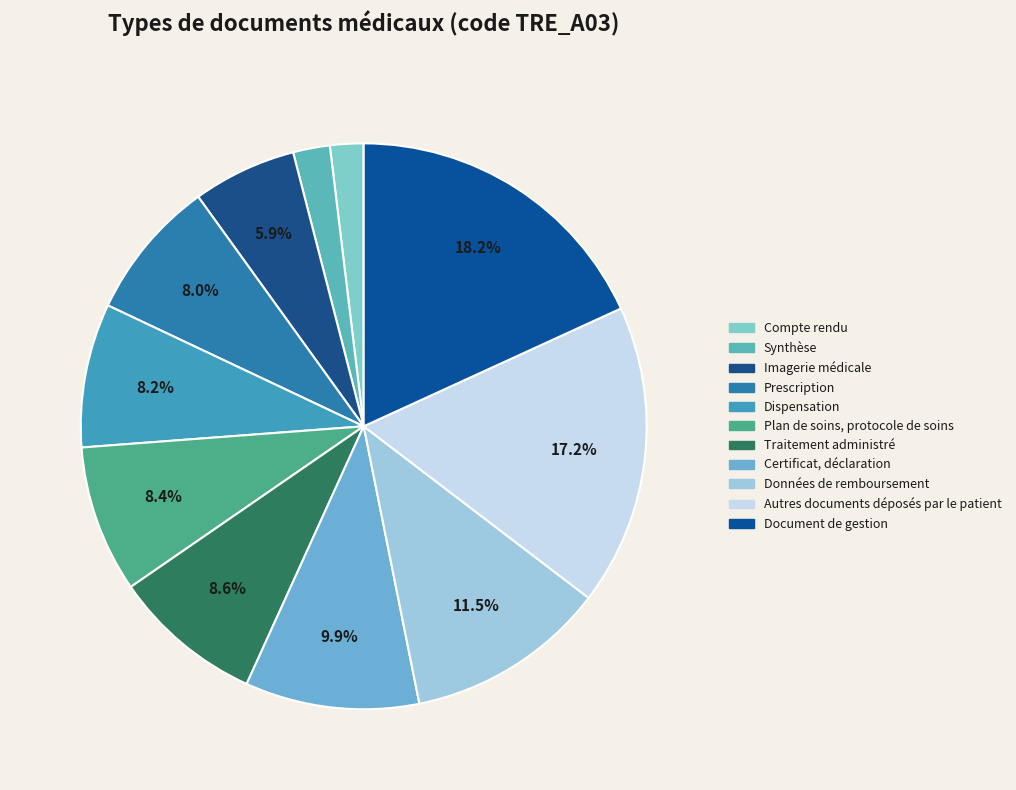

How many slices are in this pie chart?

11